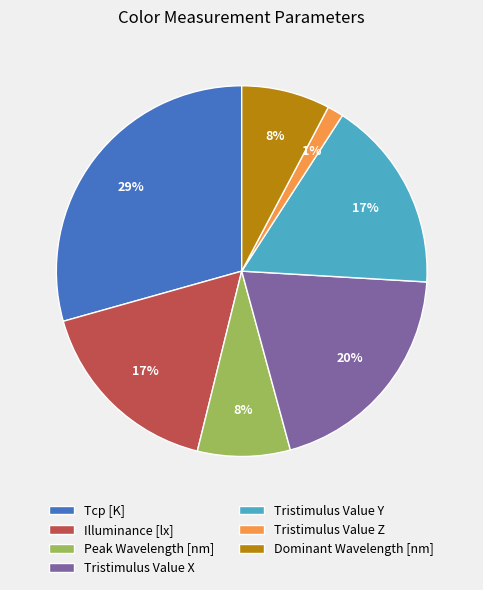

To the nearest percent, what portion does Tcp [K] represent?

29%